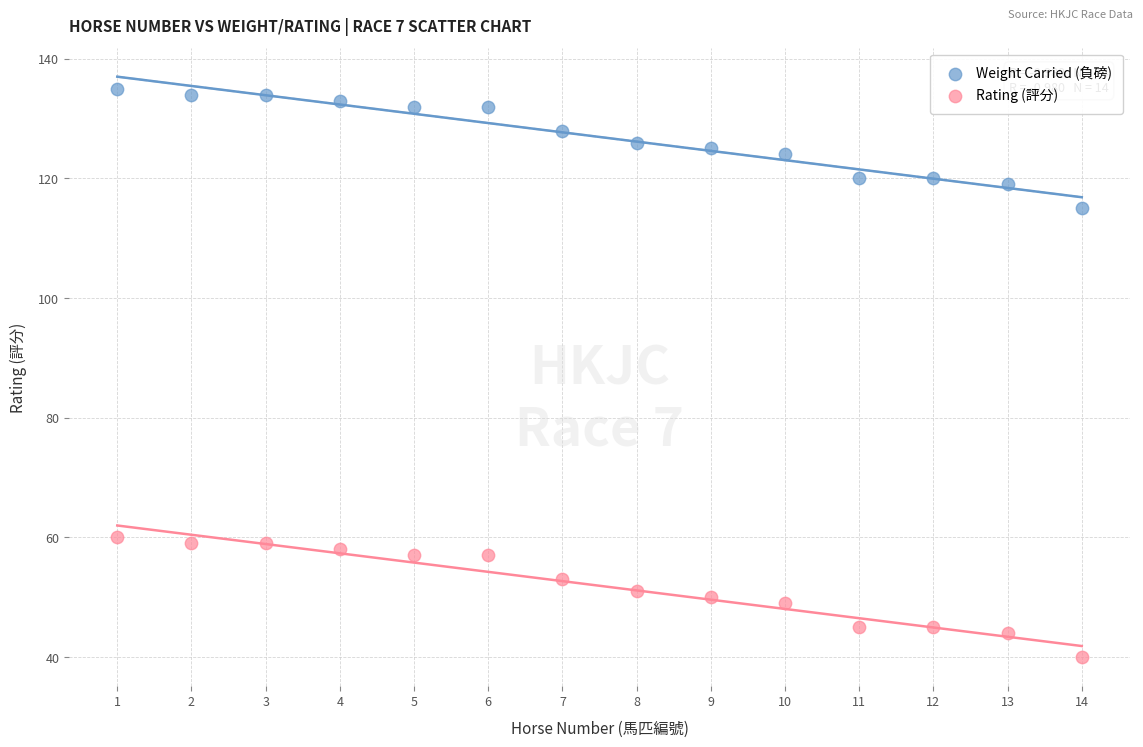

Which series contains the lowest Y value?

Rating (評分)